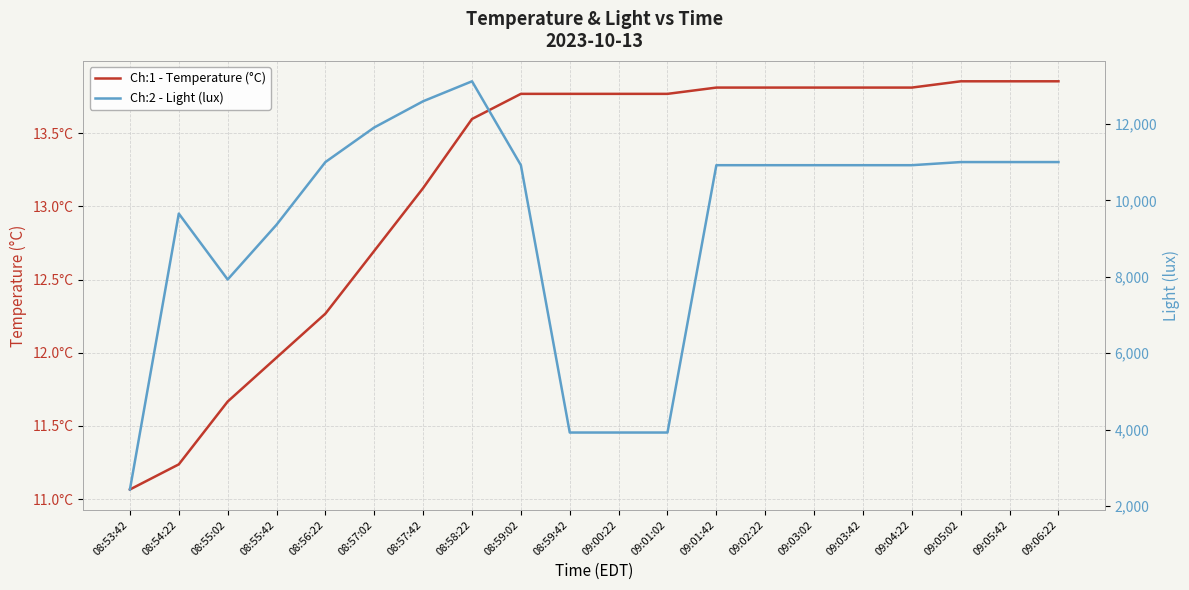

What are all the series names shown in the legend?

Ch:1 - Temperature (°C), Ch:2 - Light (lux)